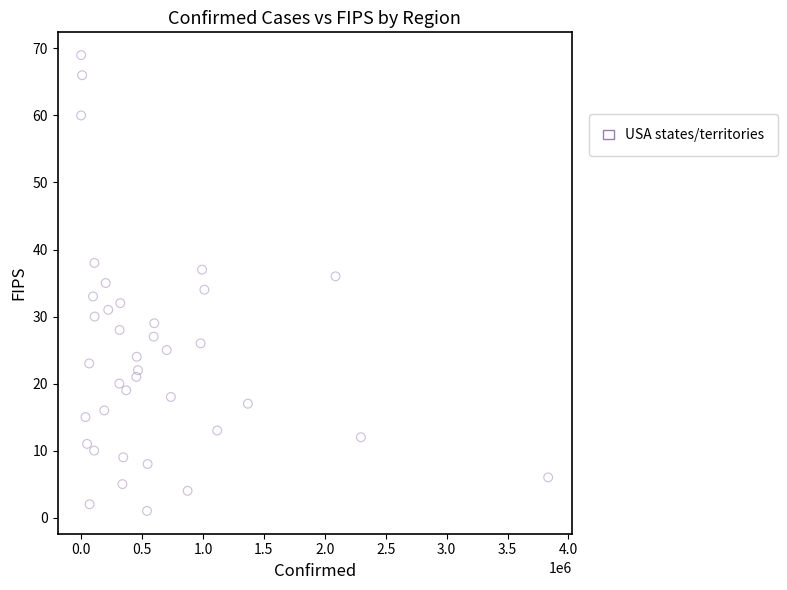

What is the range of Y values (max minus min)?

68